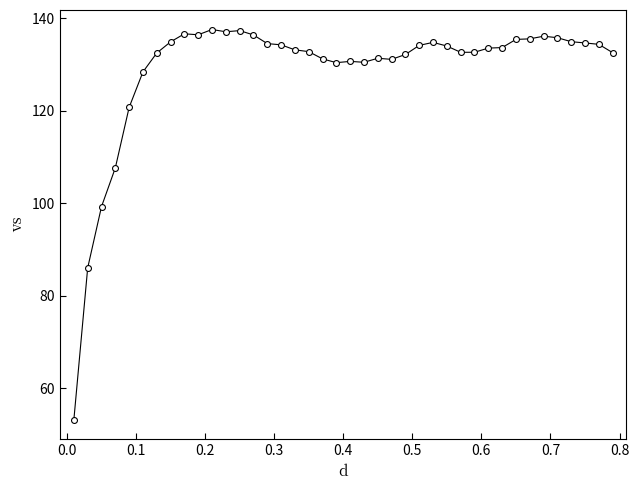

What is the range of X values (max minus min)?

0.8